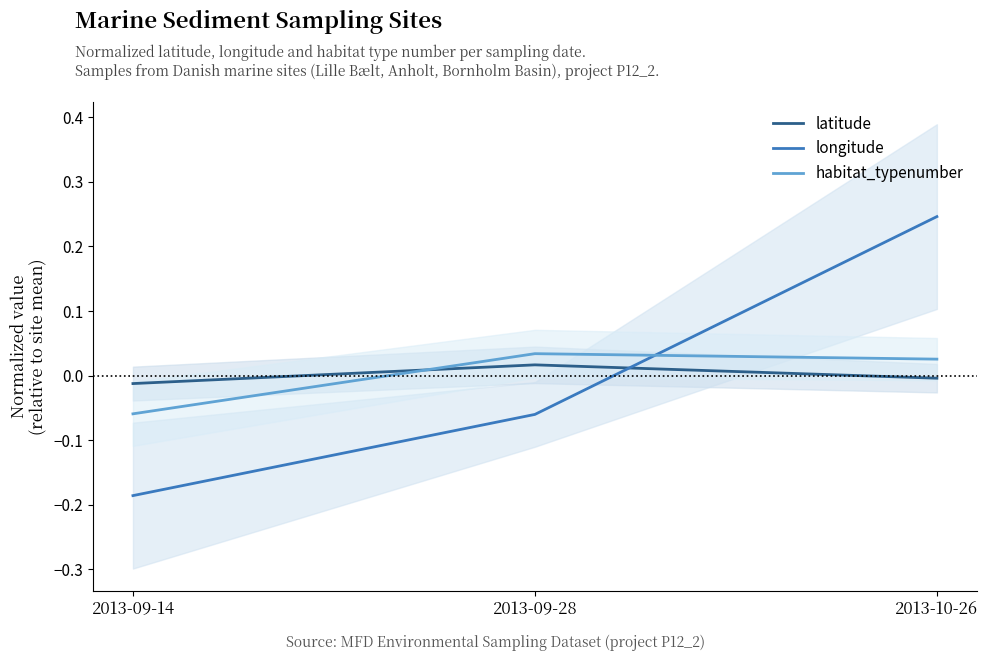

What is the difference between the habitat_typenumber values at 2013-10-26 and 2013-09-14?

0.1